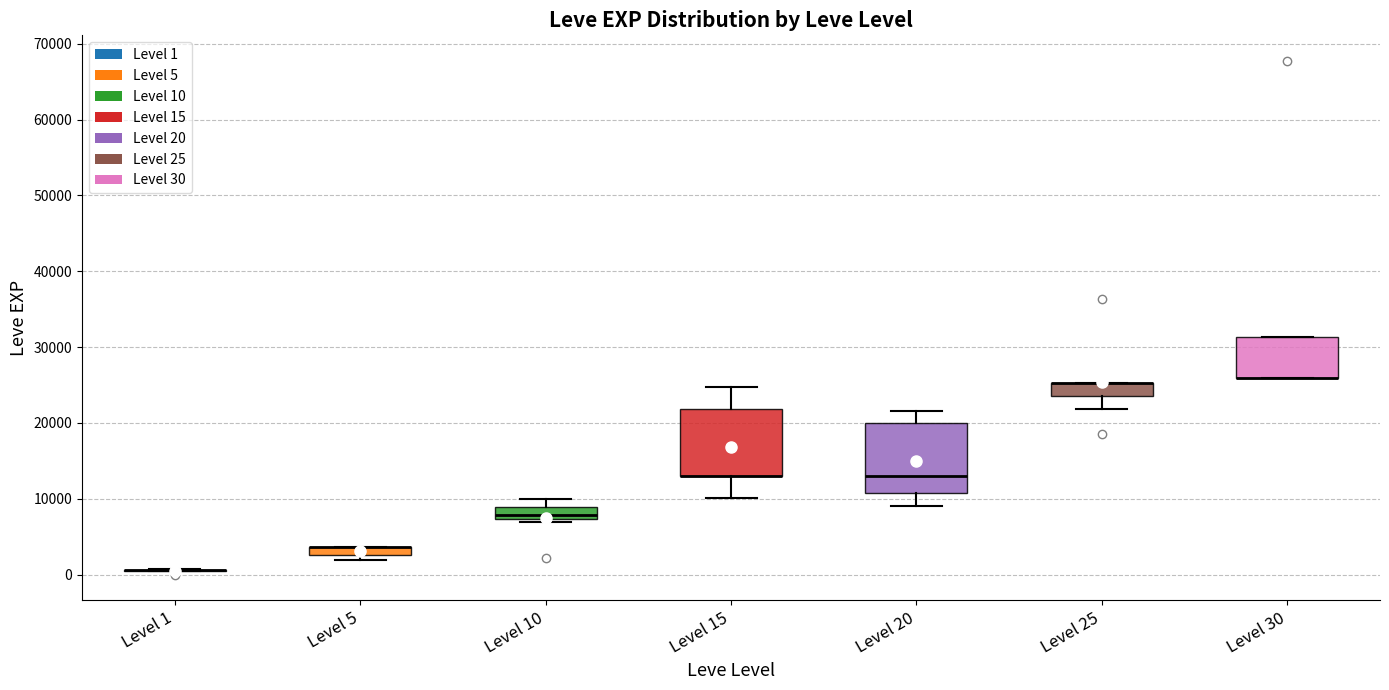

Where does the lower whisker of the box for Level 20 end on the y-axis? The values are not printed on the chart, so give them approximately, as read against the axis.

9000